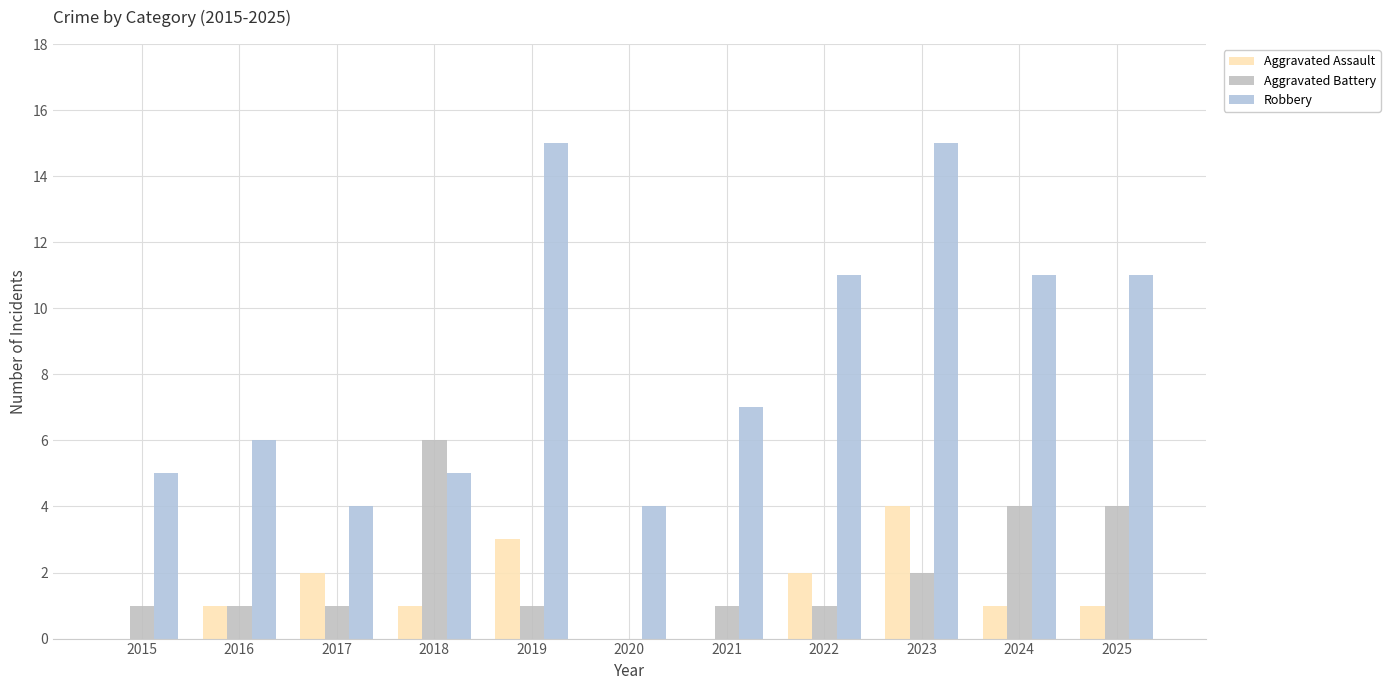

What is the sum of all Aggravated Battery values?

22